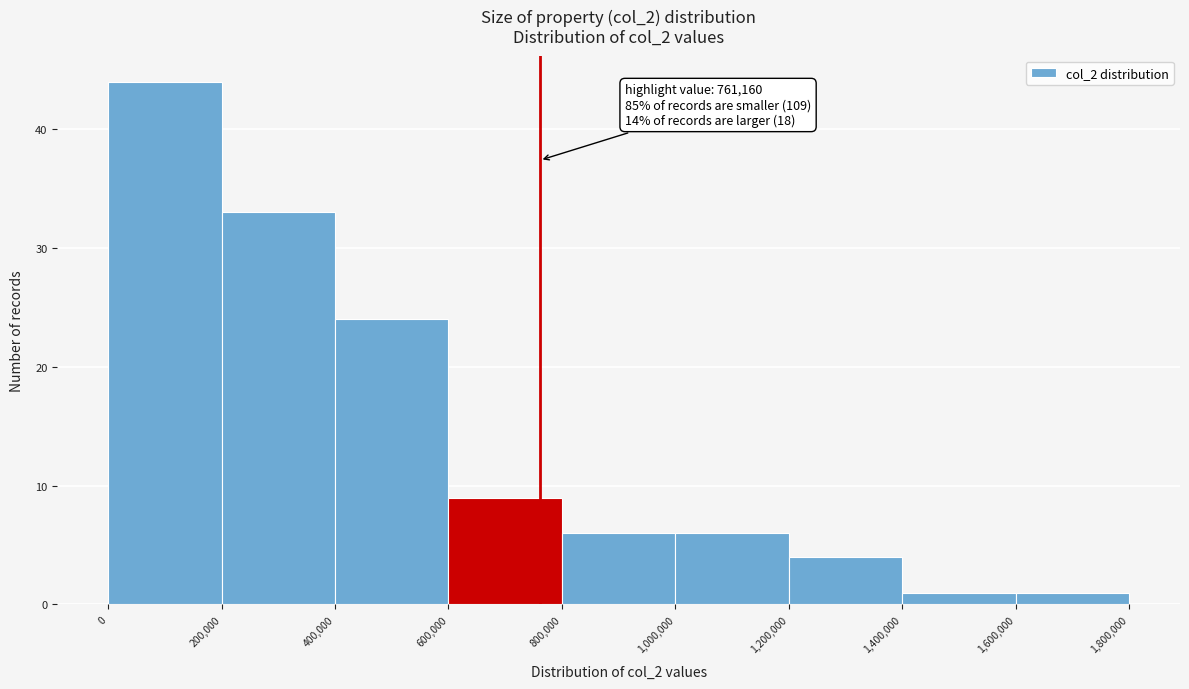

Which range on the x-axis has the tallest bar?

0 to 200,000